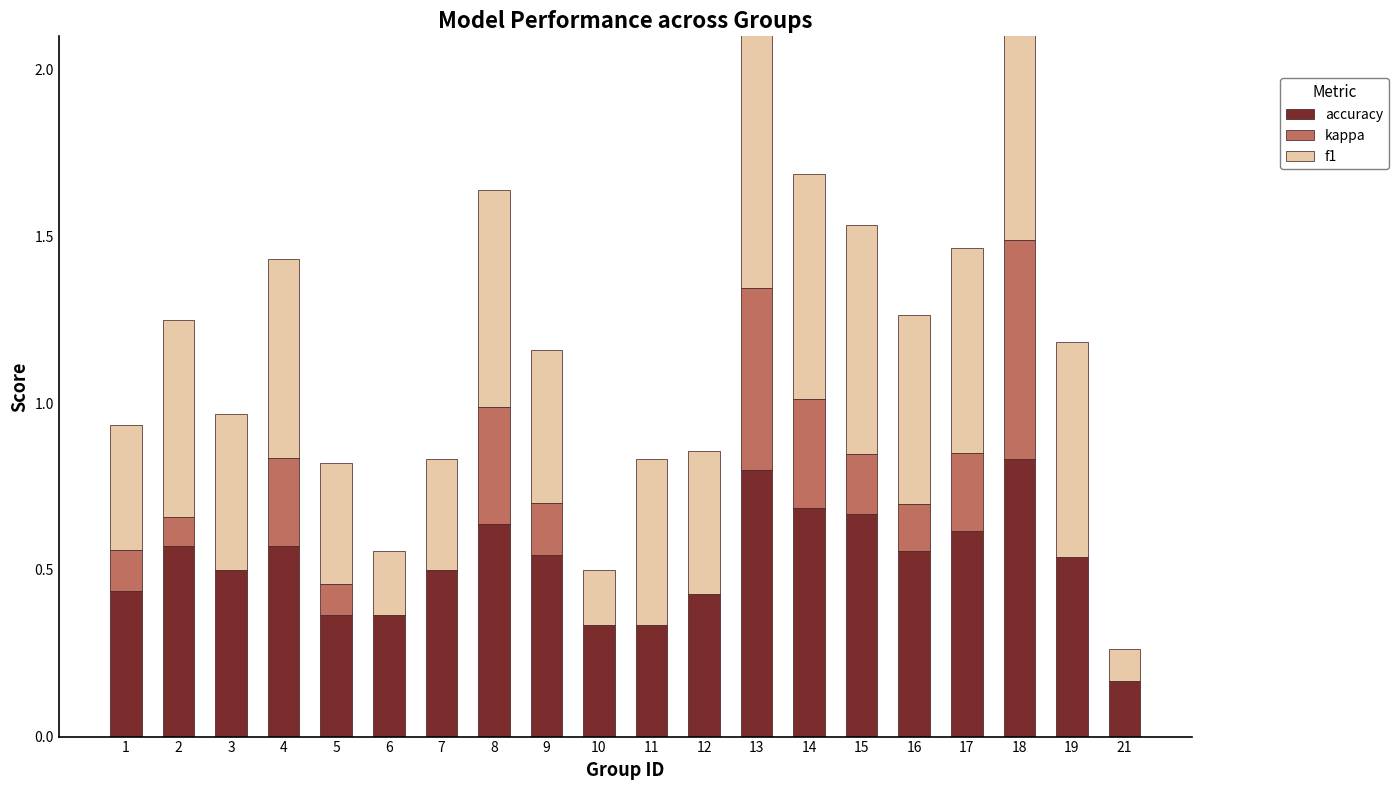

What is the sum of the accuracy values at 3 and 9?

1.0